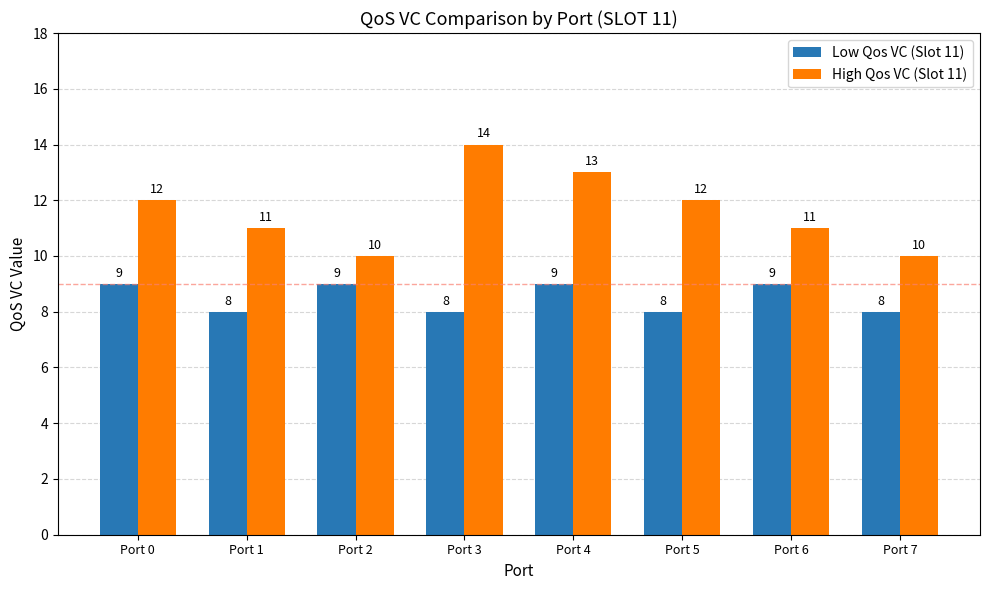

What is the sum of all High Qos VC (Slot 11) values?

93